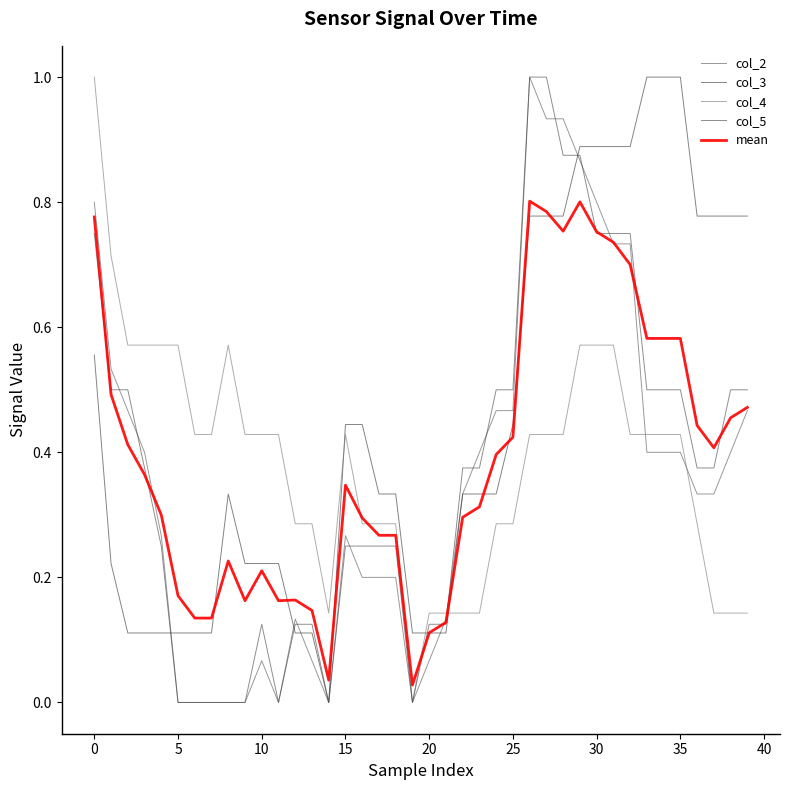

True or false: col_2 has more than 2 interior local peaks.

True